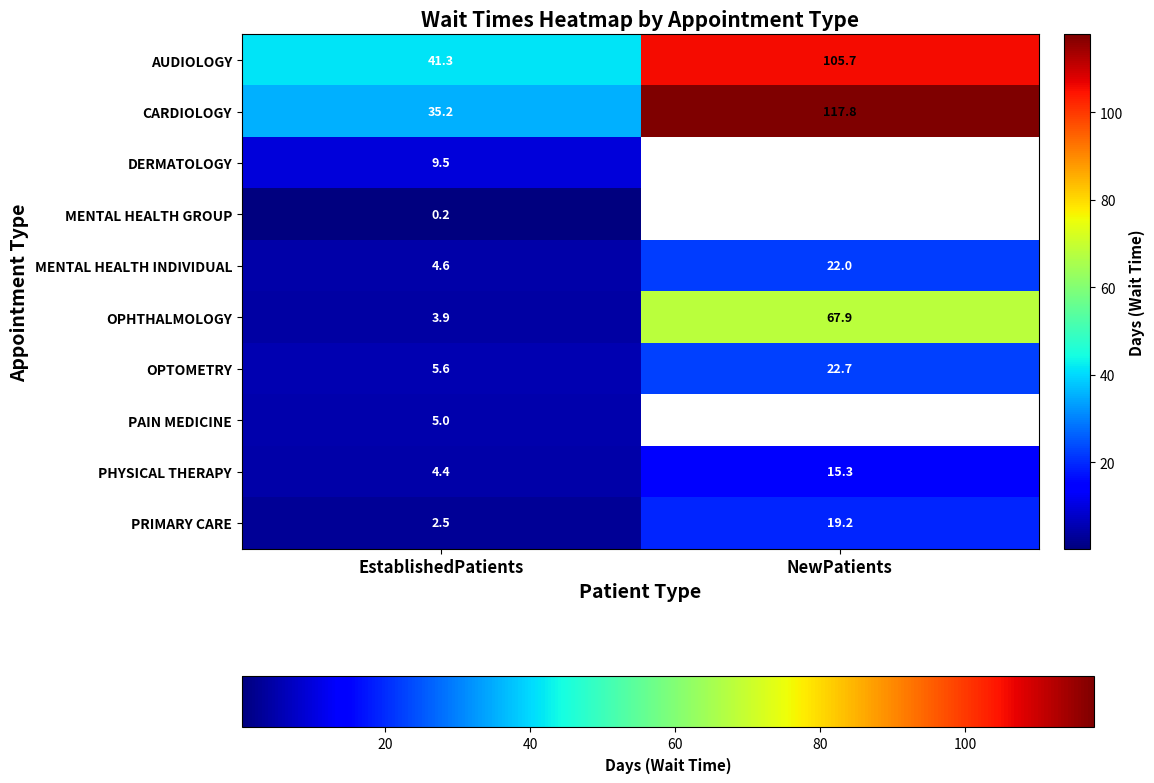

At which category is the sum across all series the highest?

EstablishedPatients